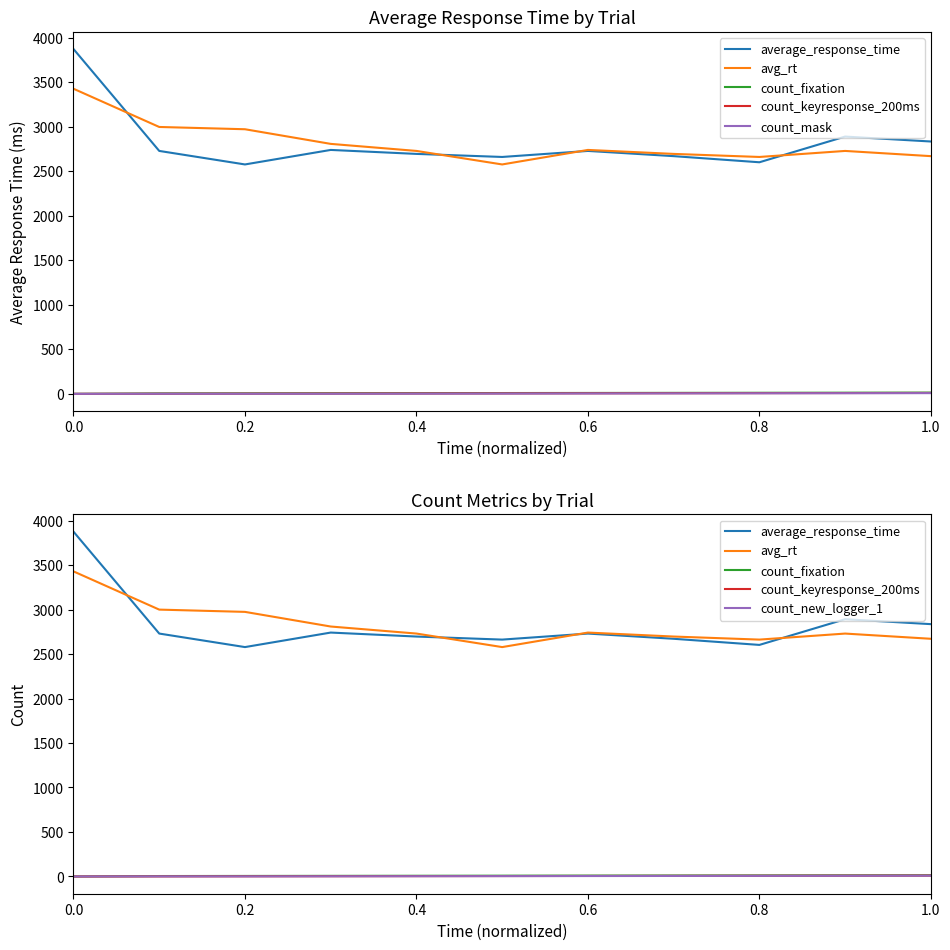

Between 0.4 and 1.0, which series saw the biggest shift?

average_response_time